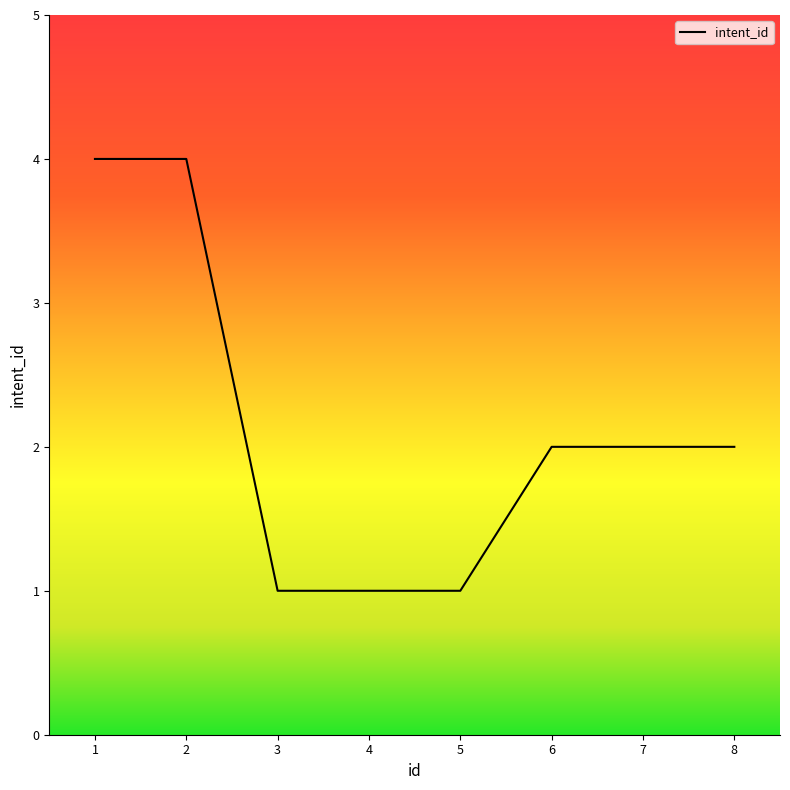

What is the difference between the maximum and minimum values?

3